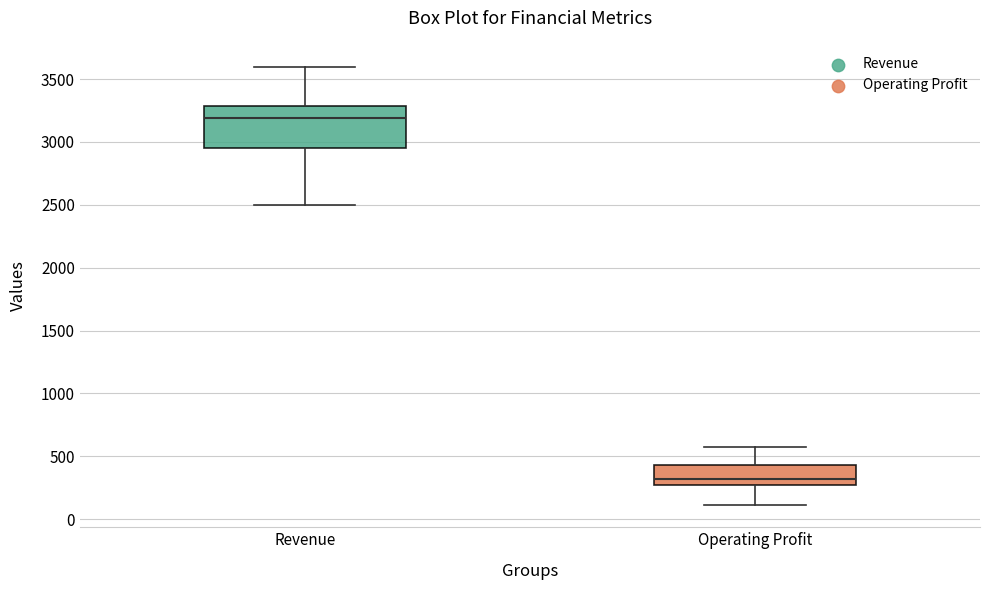

Which box is the tallest, from its lower edge to its upper edge?

Revenue